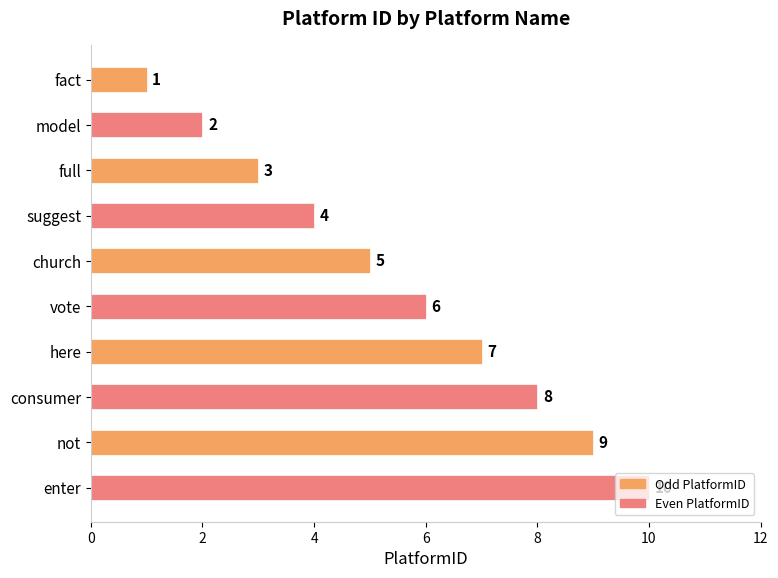

Rank the categories by value from lowest to highest.

fact, model, full, suggest, church, vote, here, consumer, not, enter